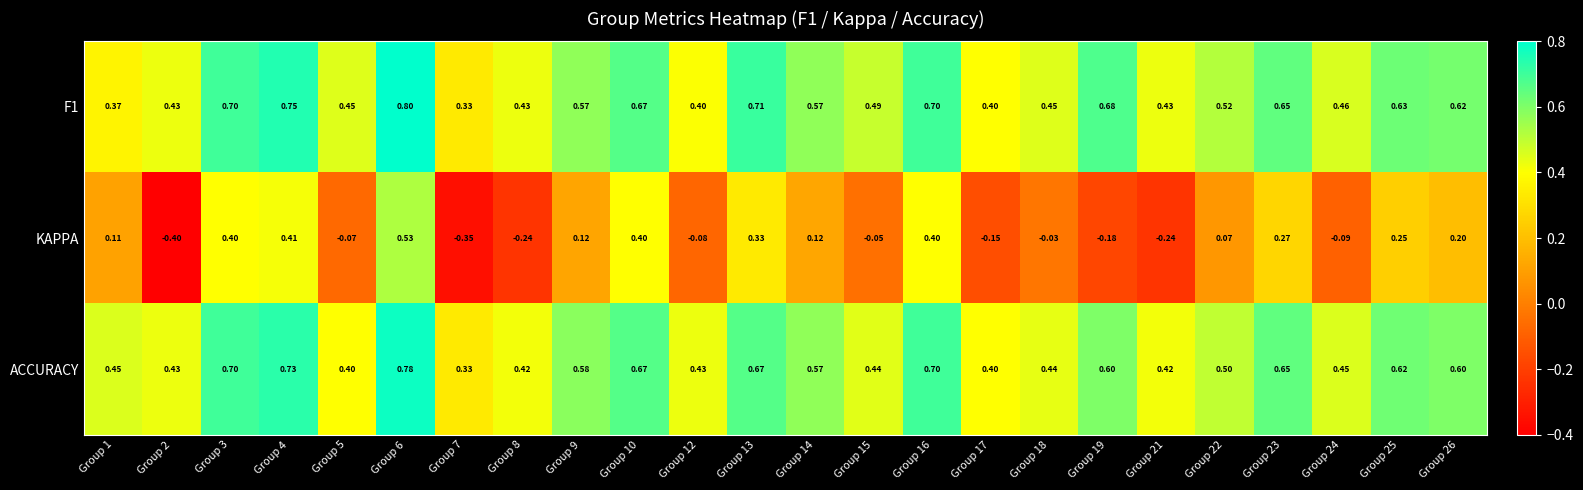

Which series changed the most between Group 10 and Group 26?

KAPPA